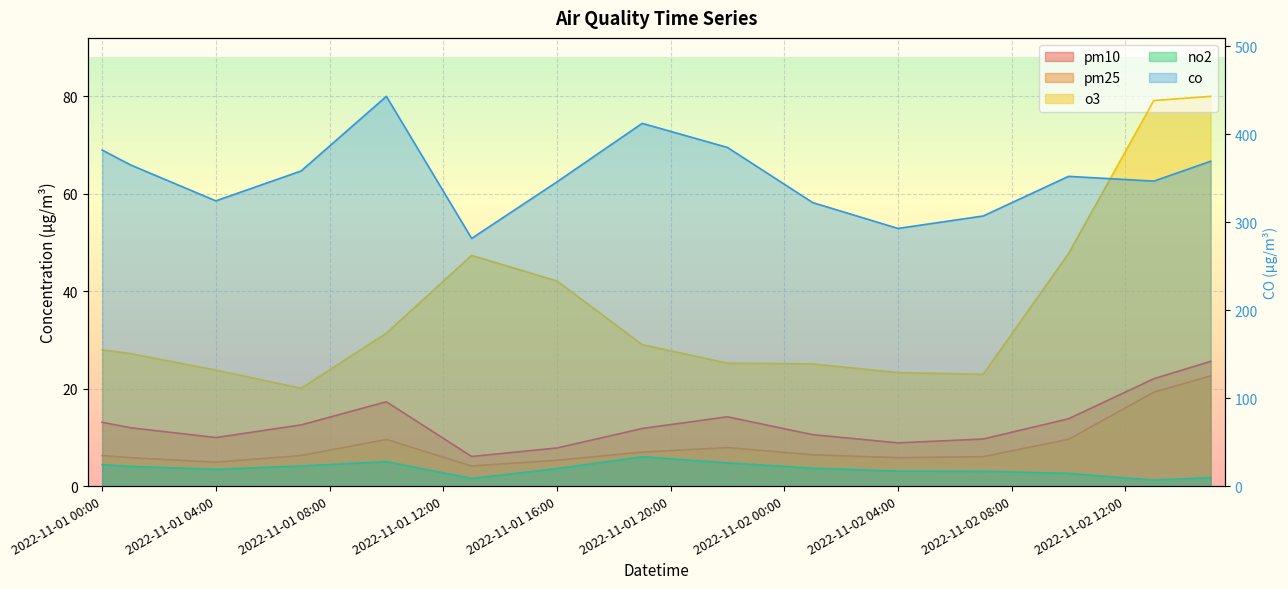

Rank the series by their maximum value, from lowest to highest.

no2, pm25, pm10, o3, co